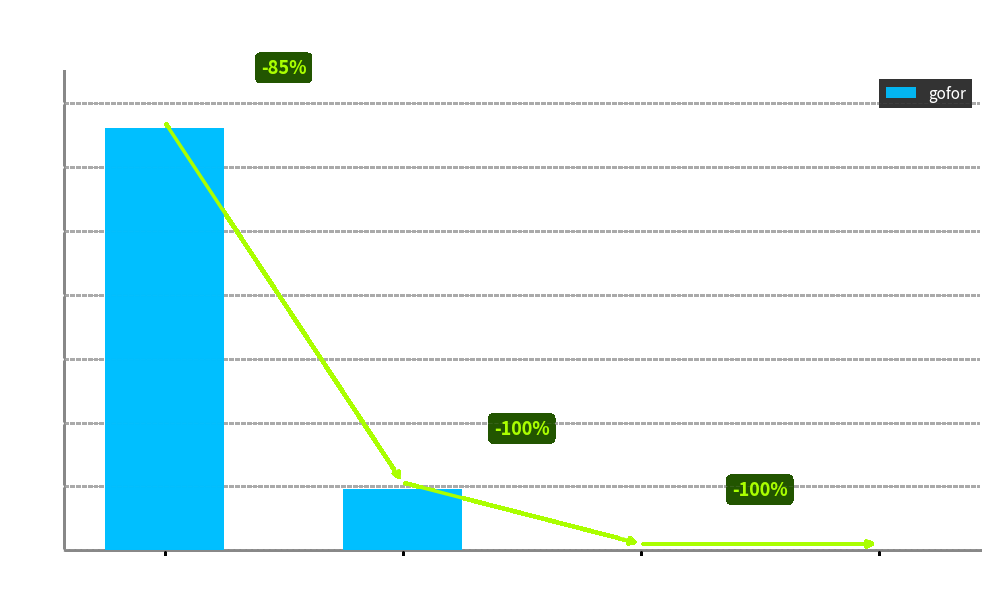

Between fzone 3 and fzone 2, which is larger?

fzone 2